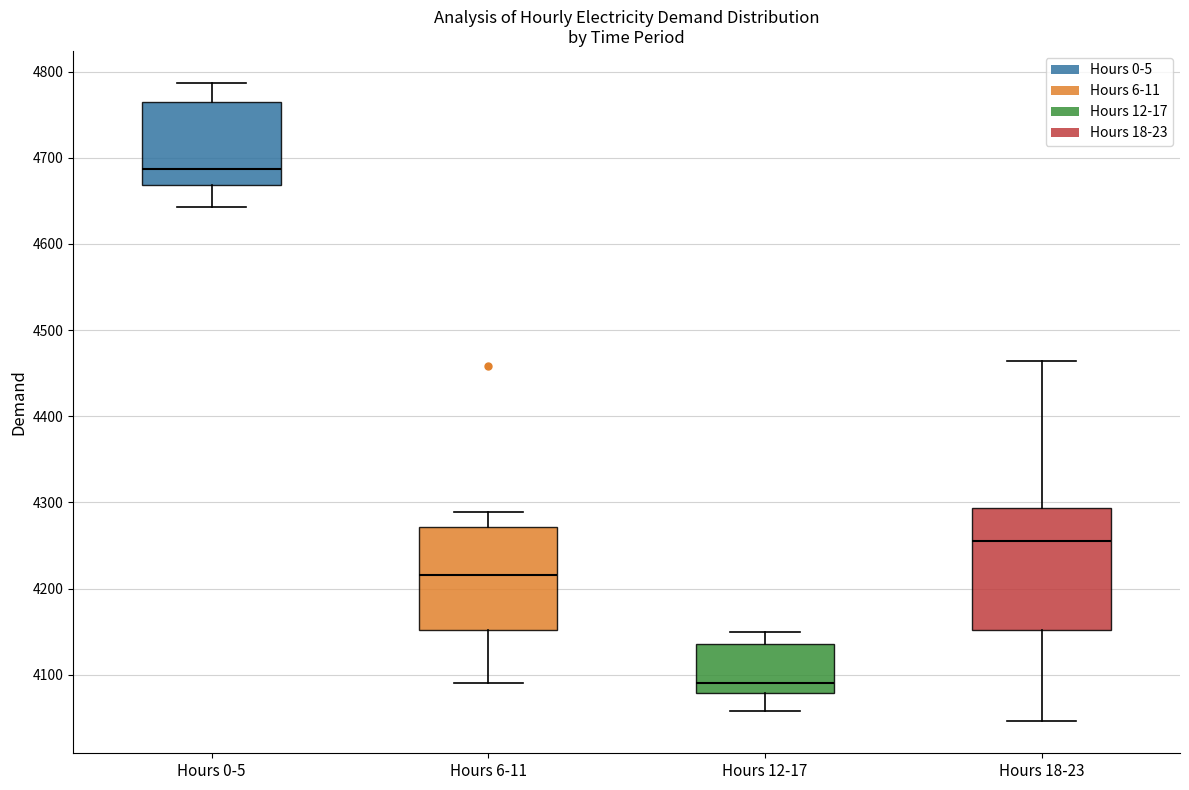

Reading left to right, read every box against the y-axis: the position of its median line, the range the box covers, and the ends of its whiskers. The values are not printed on the chart, so give them approximately, as read against the axis.

Hours 0-5: median 4690, box 4670 to 4760, whiskers 4640 to 4790
Hours 6-11: median 4220, box 4150 to 4270, whiskers 4090 to 4290
Hours 12-17: median 4090, box 4080 to 4140, whiskers 4060 to 4150
Hours 18-23: median 4260, box 4150 to 4290, whiskers 4050 to 4460